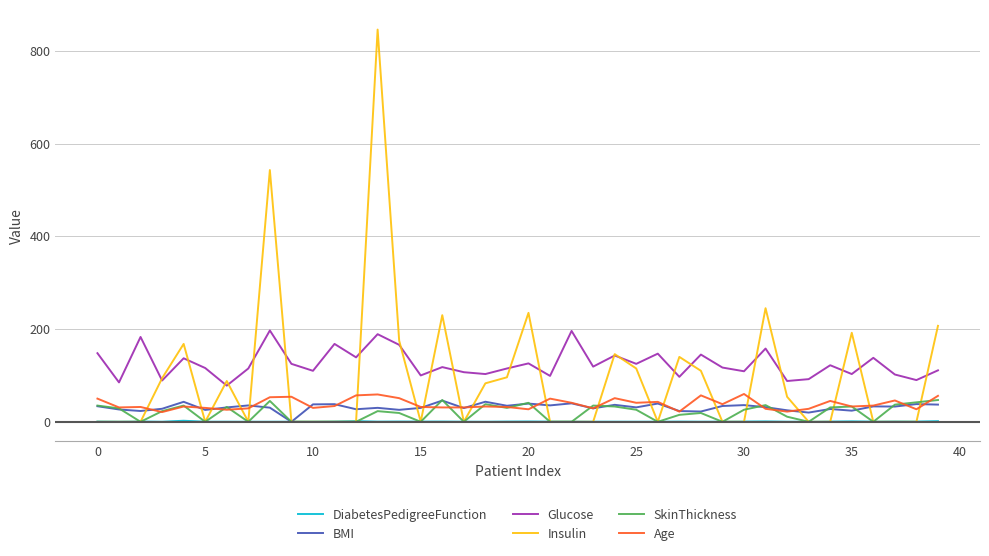

Which series has the largest range (max minus min)?

Insulin